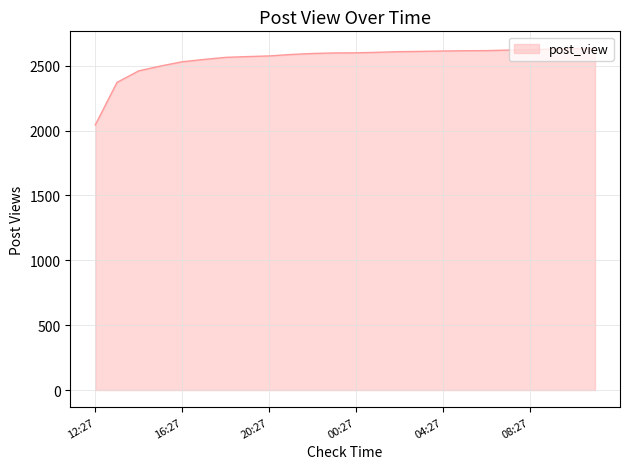

What is the maximum value shown in the chart?

2633